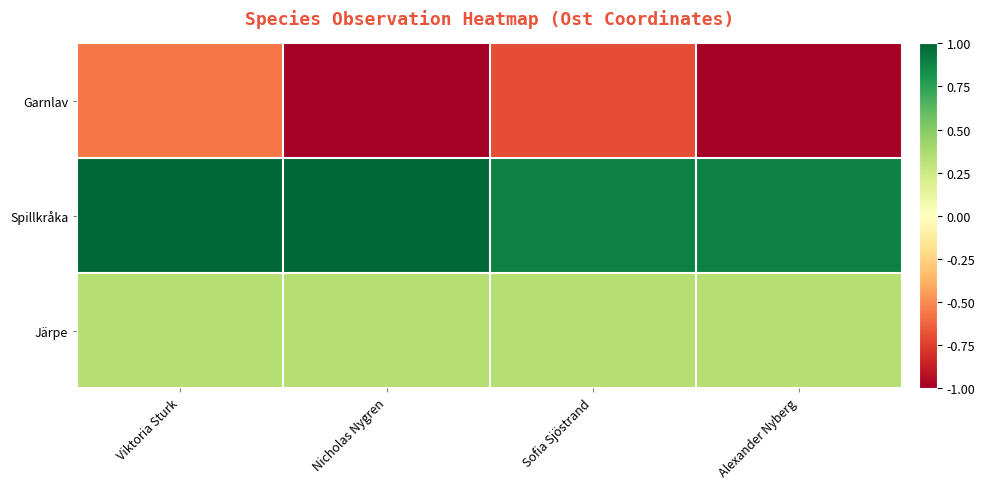

Reading right to left, transcribe all the data shown in this chart.

Garnlav: Alexander Nyberg=-1.0	Sofia Sjöstrand=-0.7	Nicholas Nygren=-1.0	Viktoria Sturk=-0.6
Spillkråka: Alexander Nyberg=0.9	Sofia Sjöstrand=0.9	Nicholas Nygren=1.0	Viktoria Sturk=1.0
Järpe: Alexander Nyberg=0.3	Sofia Sjöstrand=0.3	Nicholas Nygren=0.3	Viktoria Sturk=0.3